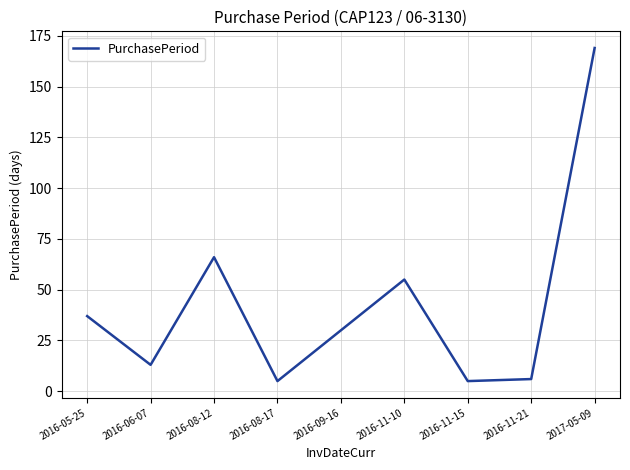

Reading left to right, list all the values displayed in this chart.

37	13	66	5	30	55	5	6	169